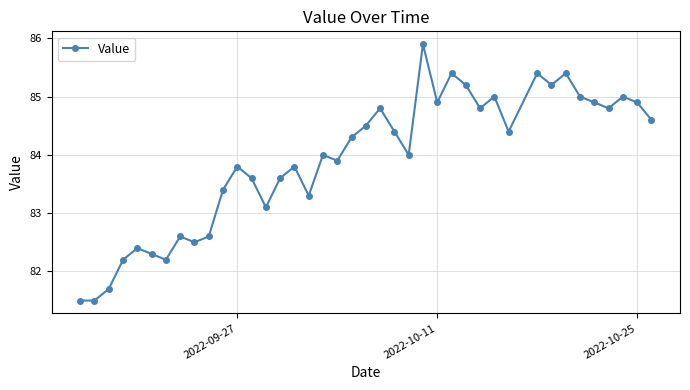

What is the greatest value displayed?

85.9